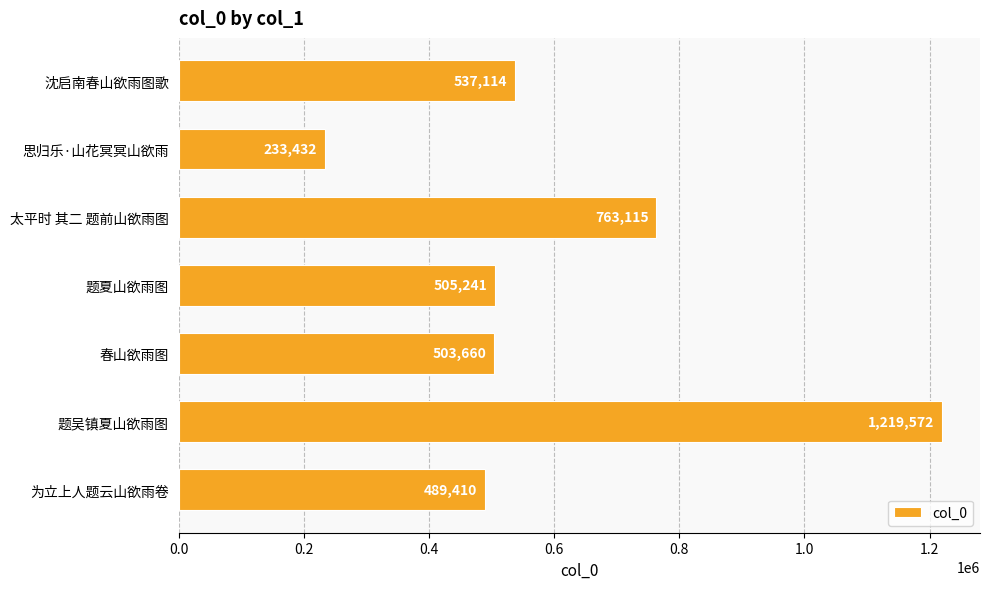

Between 思归乐·山花冥冥山欲雨 and 太平时 其二 题前山欲雨图, which is larger?

太平时 其二 题前山欲雨图